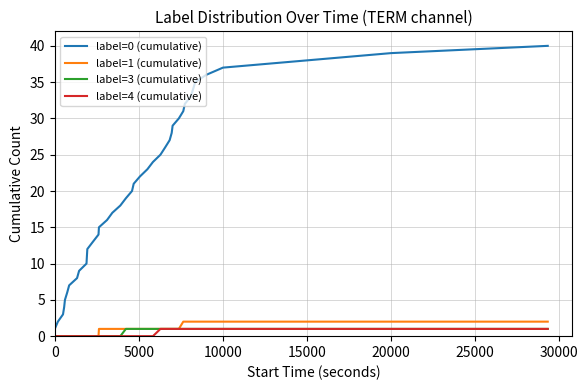

Which series has the largest total across all categories?

label=0 (cumulative)